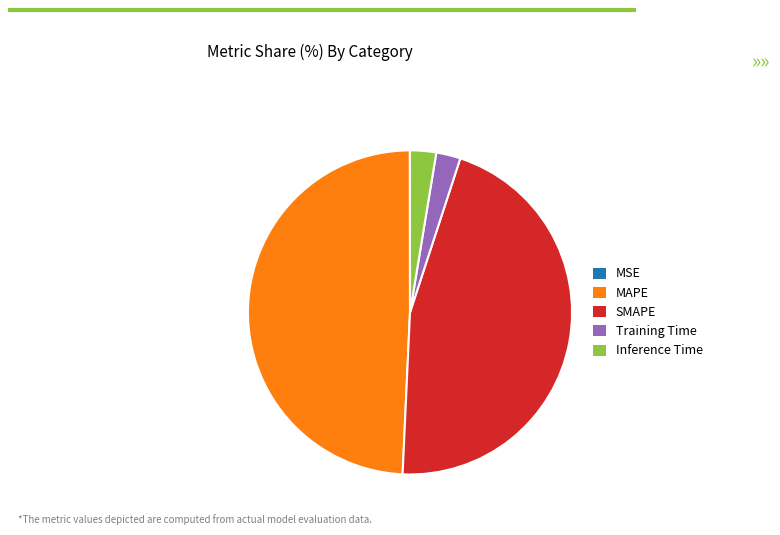

Which has a higher value, MAPE or Inference Time?

MAPE